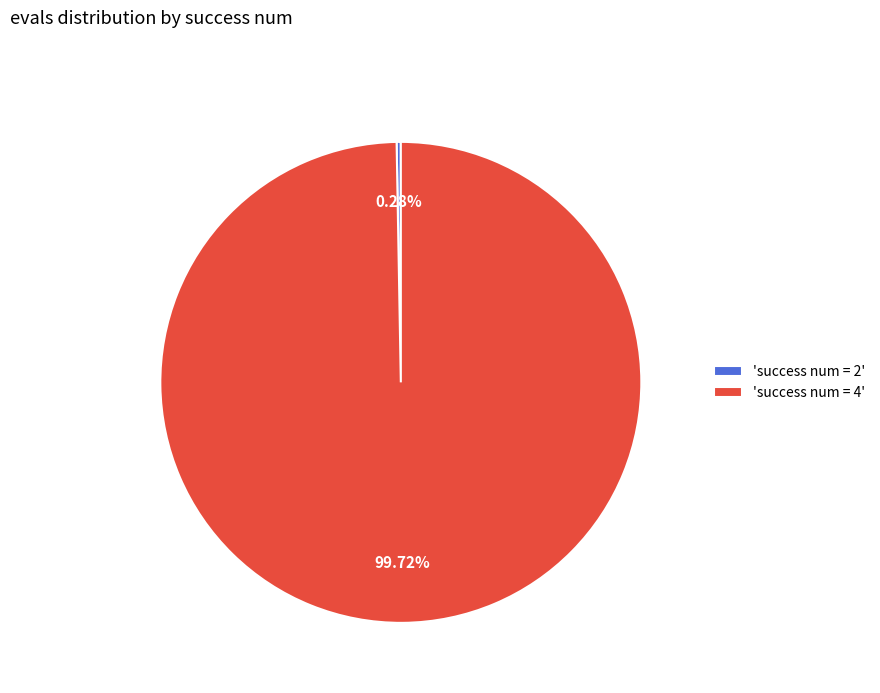

Rank the categories by value from lowest to highest.

'success num = 2', 'success num = 4'